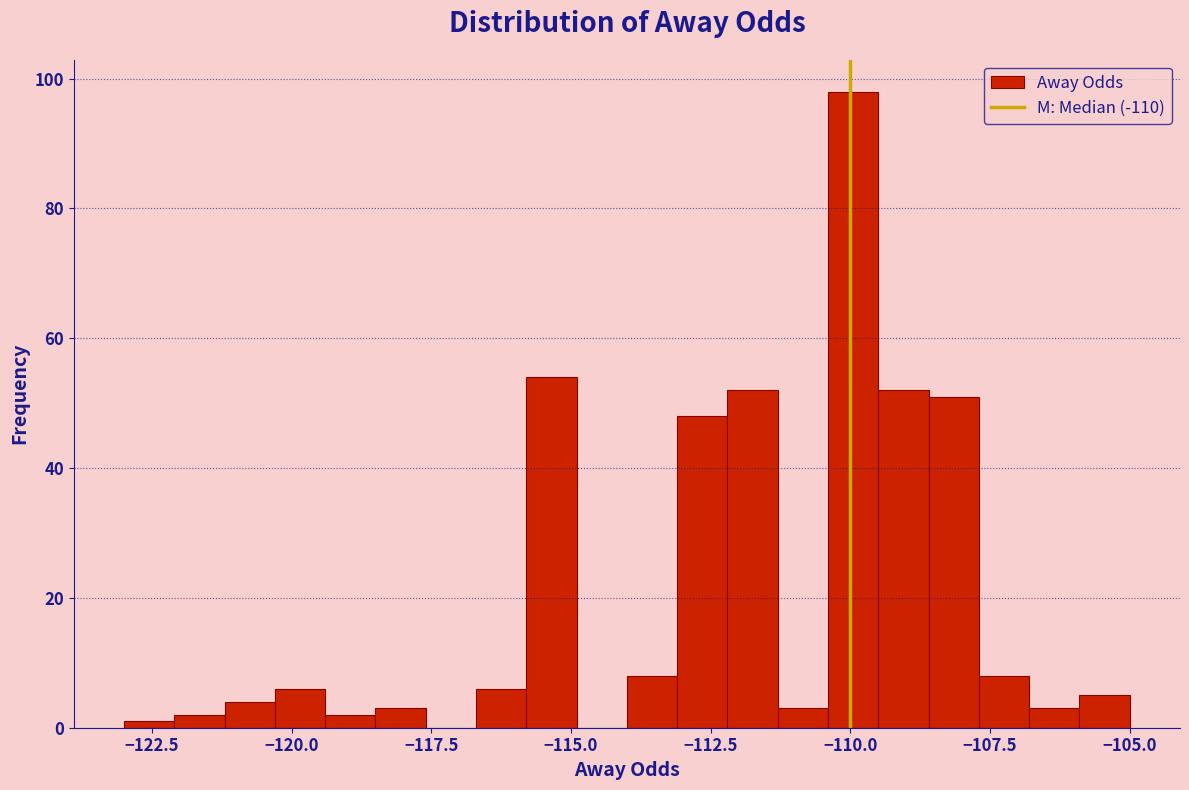

Around what value on the x-axis is the tallest bar? Give the approximate position of its centre, as read against the axis.

-110.0